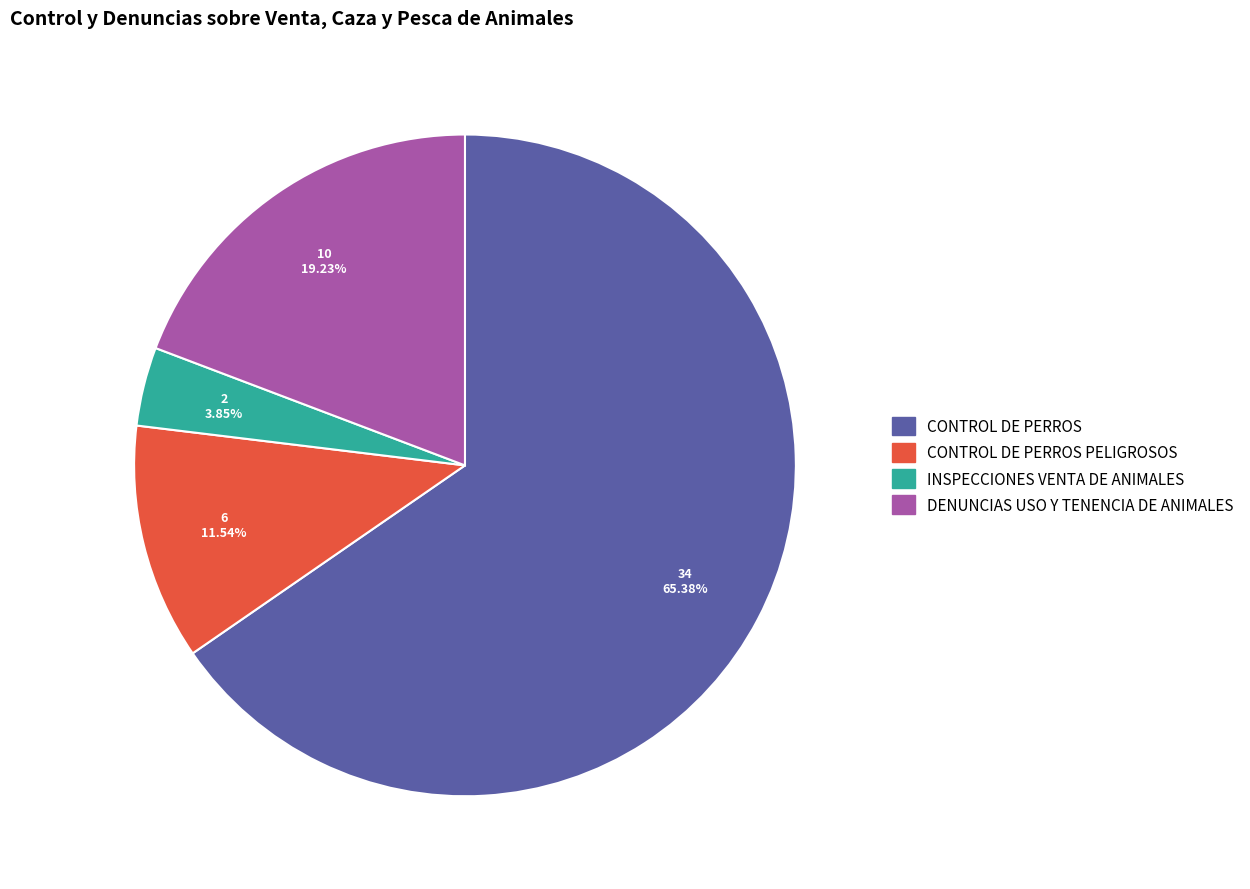

Does any single category account for the majority?

Yes